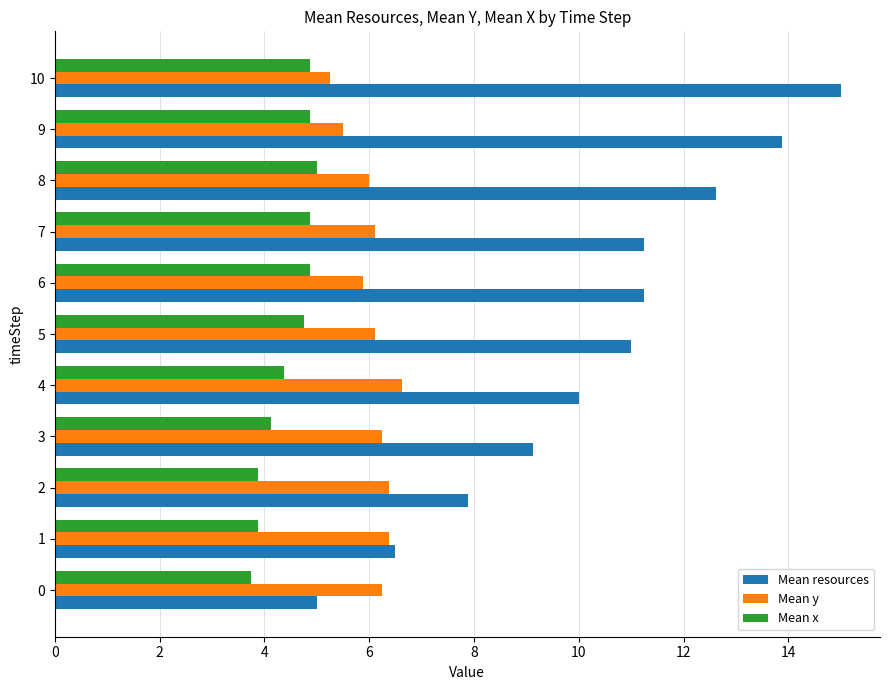

True or false: Mean x has a value of 3.8 at 0.

True